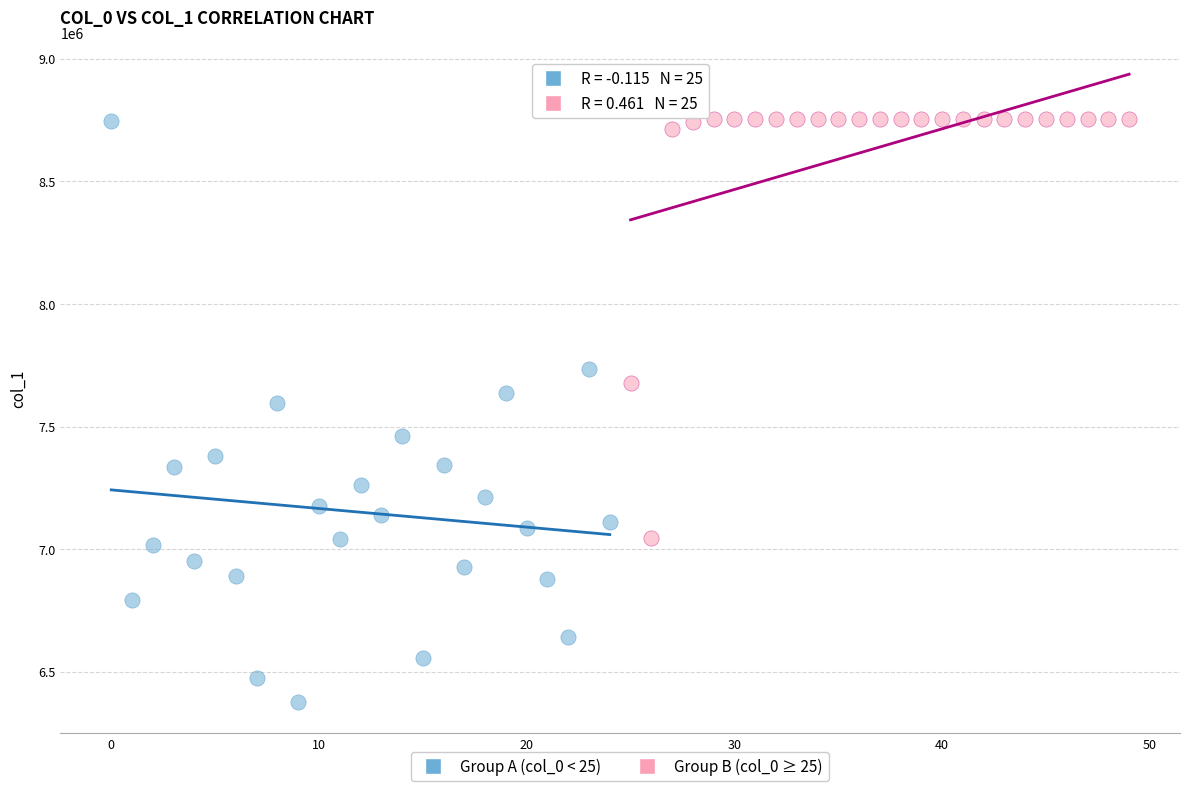

Which series has the largest Y range (max minus min)?

Group A (col_0 < 25)